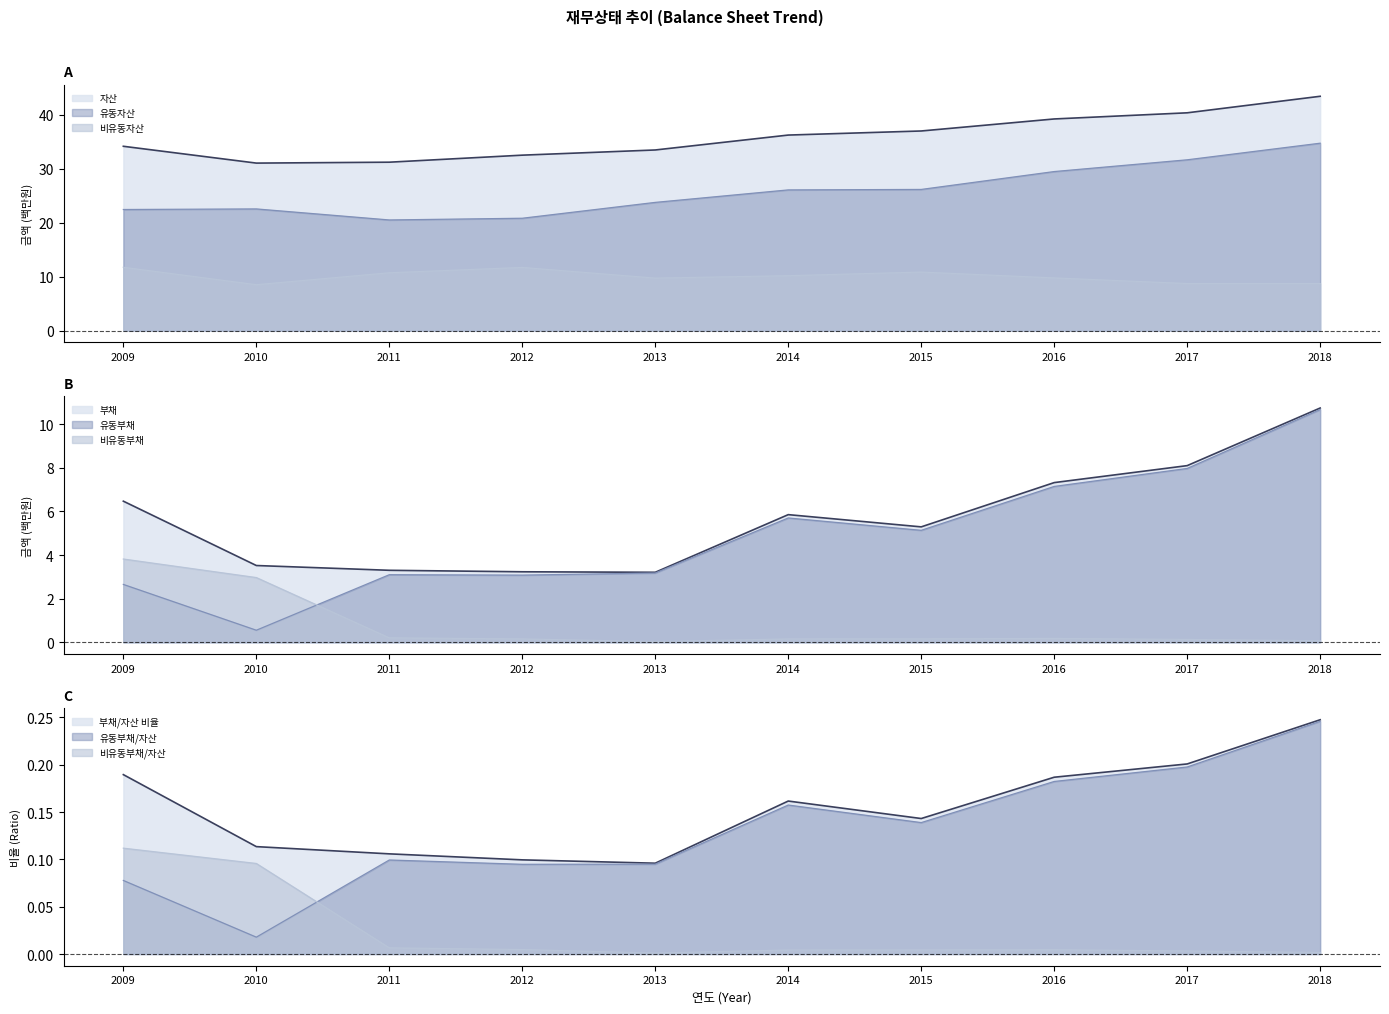

What is the value of the 유동자산 point at the 2nd from the left?

22.5